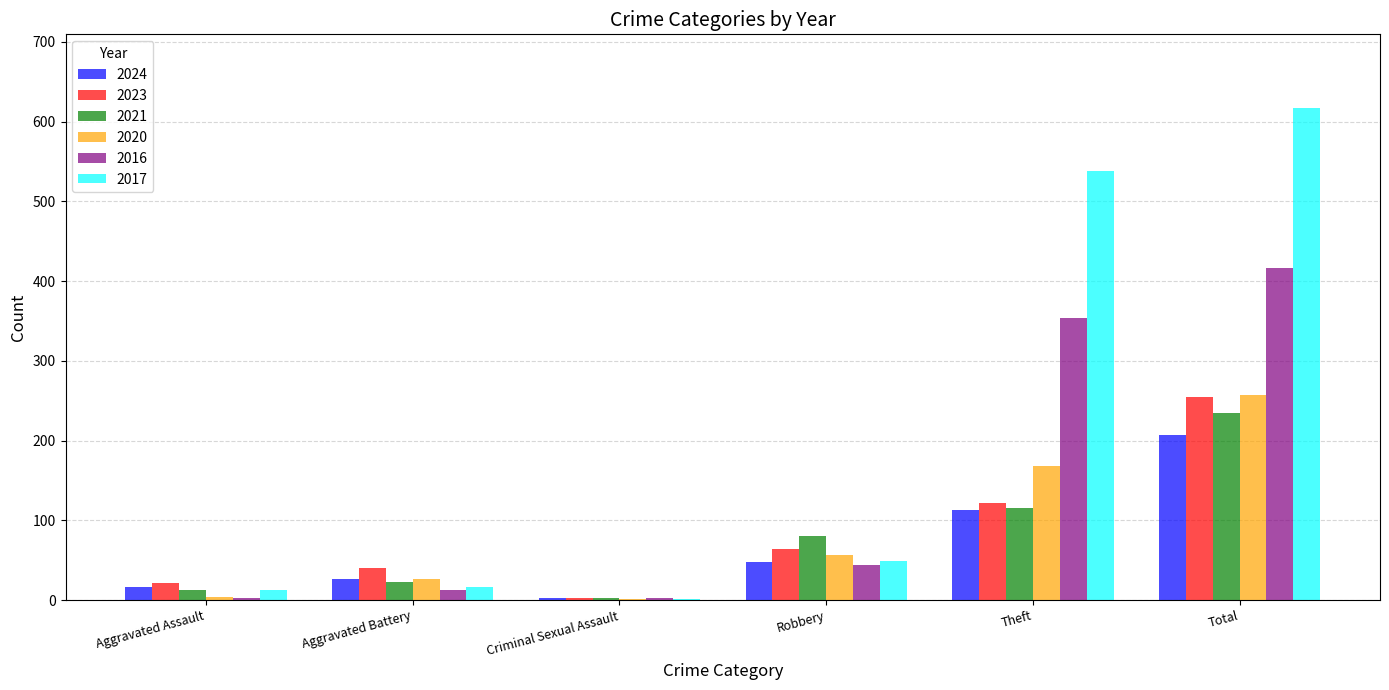

The value of 2016 at Total is 416. True or false?

True